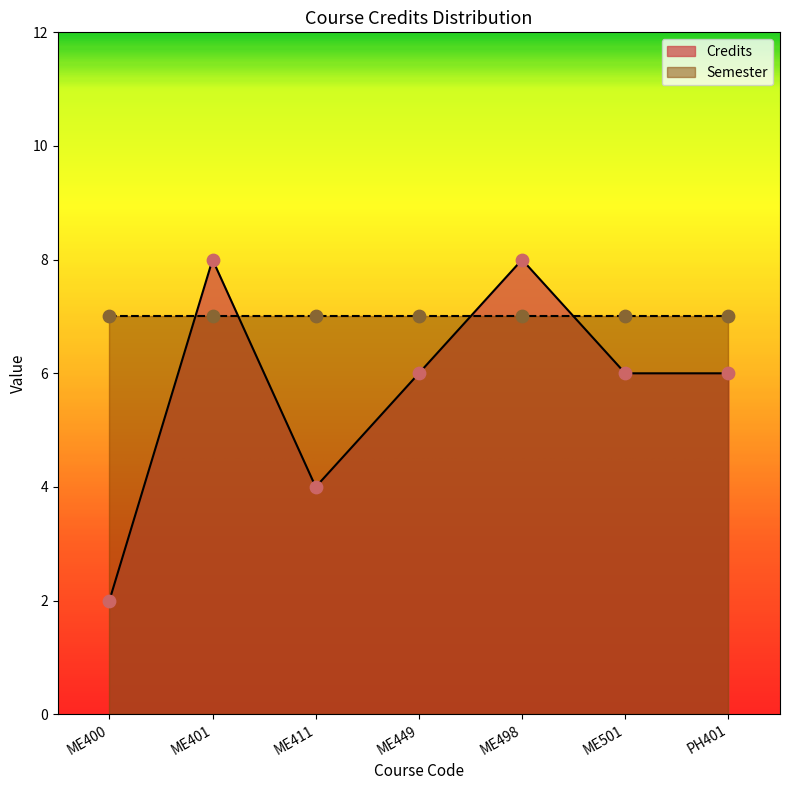

What is the change in value from ME400 to ME501?

+4